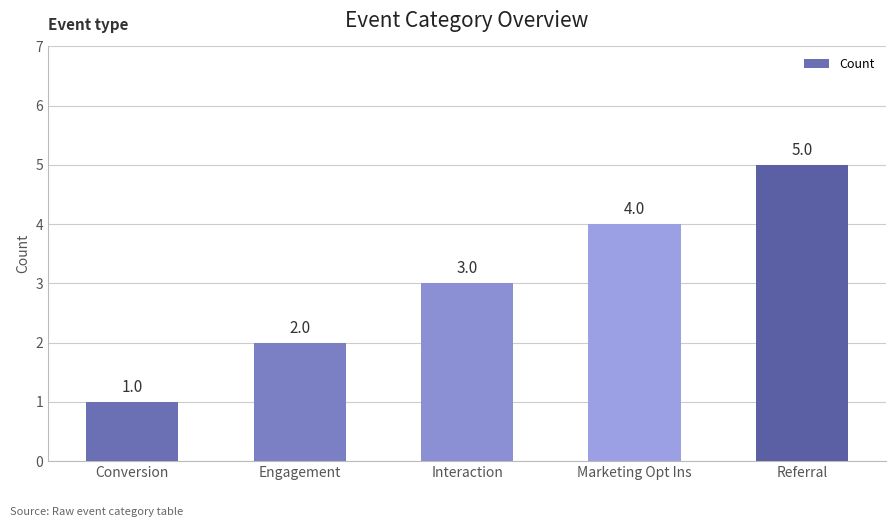

At which label is the value closest to 3?

Interaction